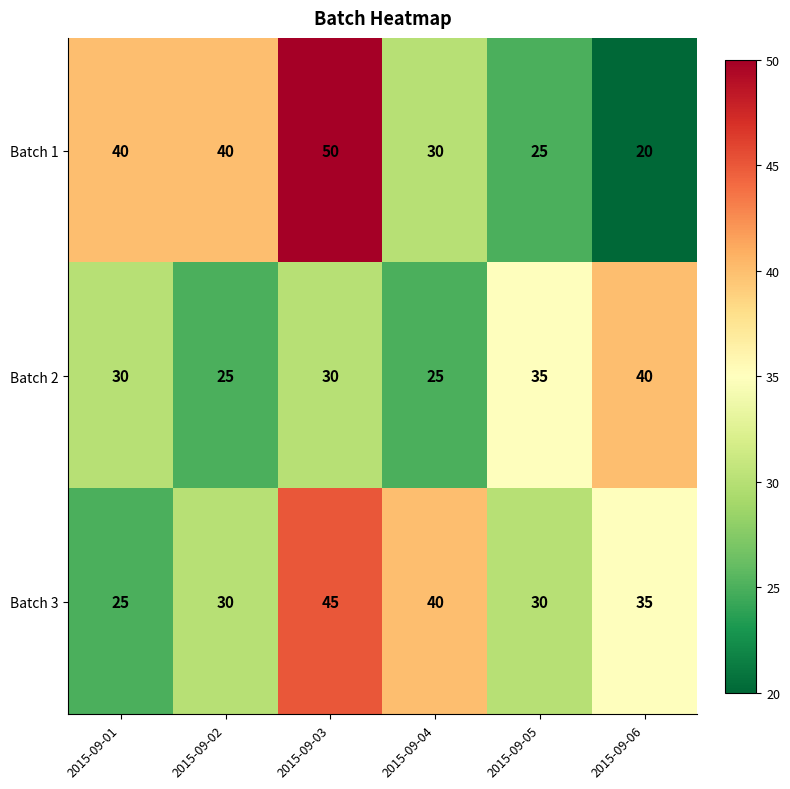

What is the total value across all series at 2015-09-03?

125